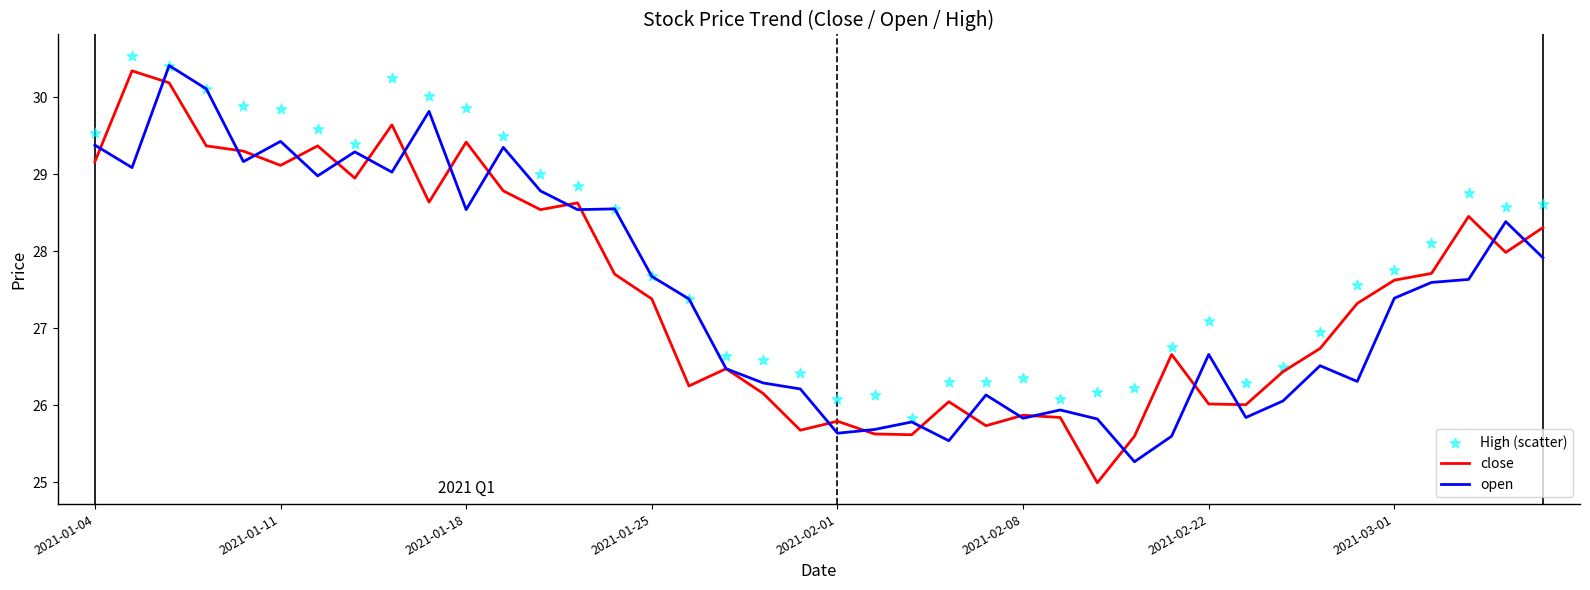

Which series has the largest total across all categories?

High (scatter)